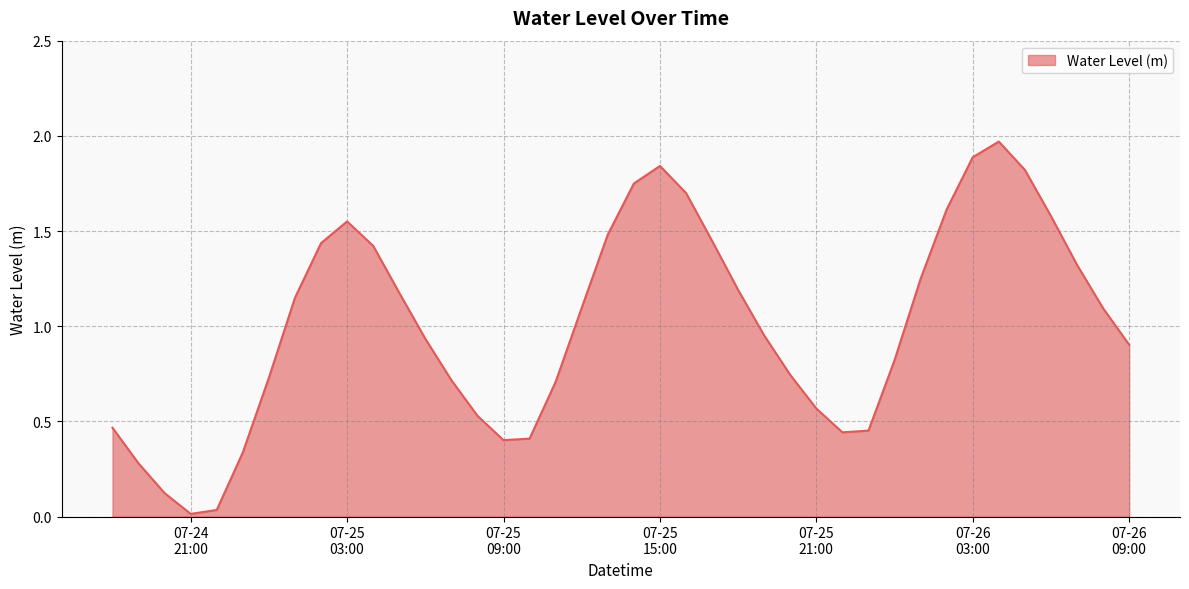

How many points are higher than both their immediate neighbors (excluding endpoints)?

3